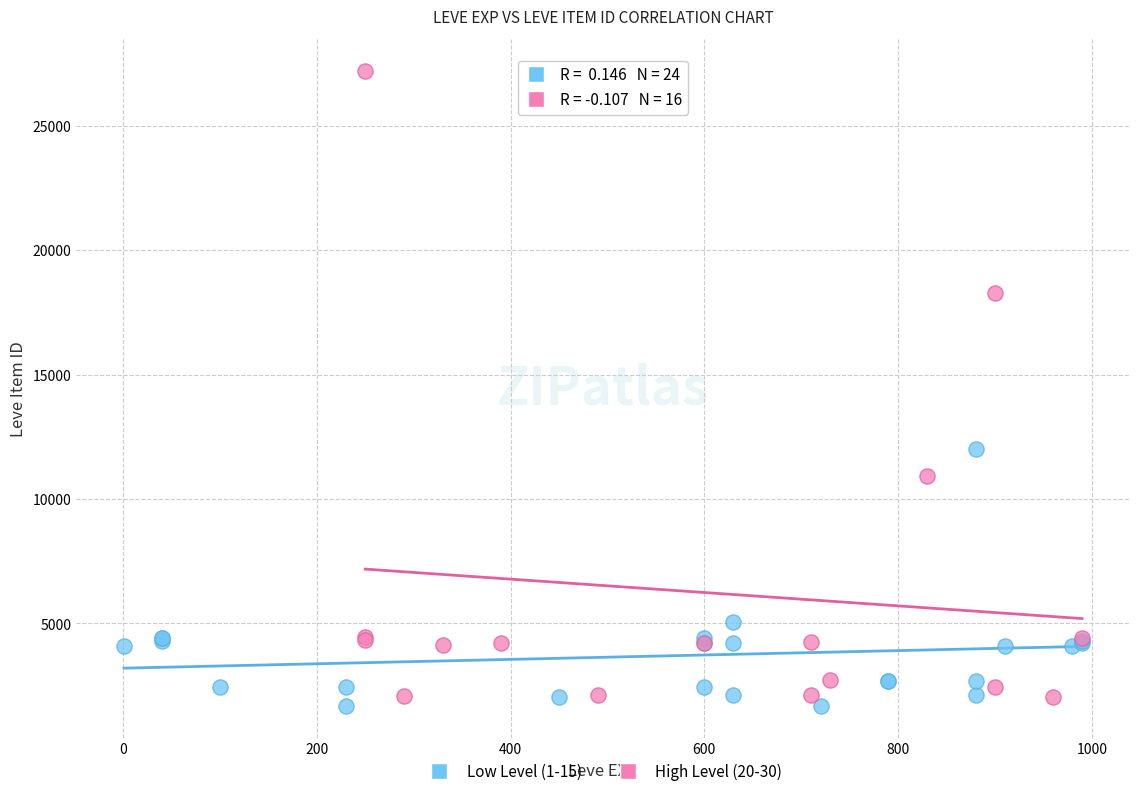

What are all the series names shown in the legend?

Low Level (1-15), High Level (20-30)